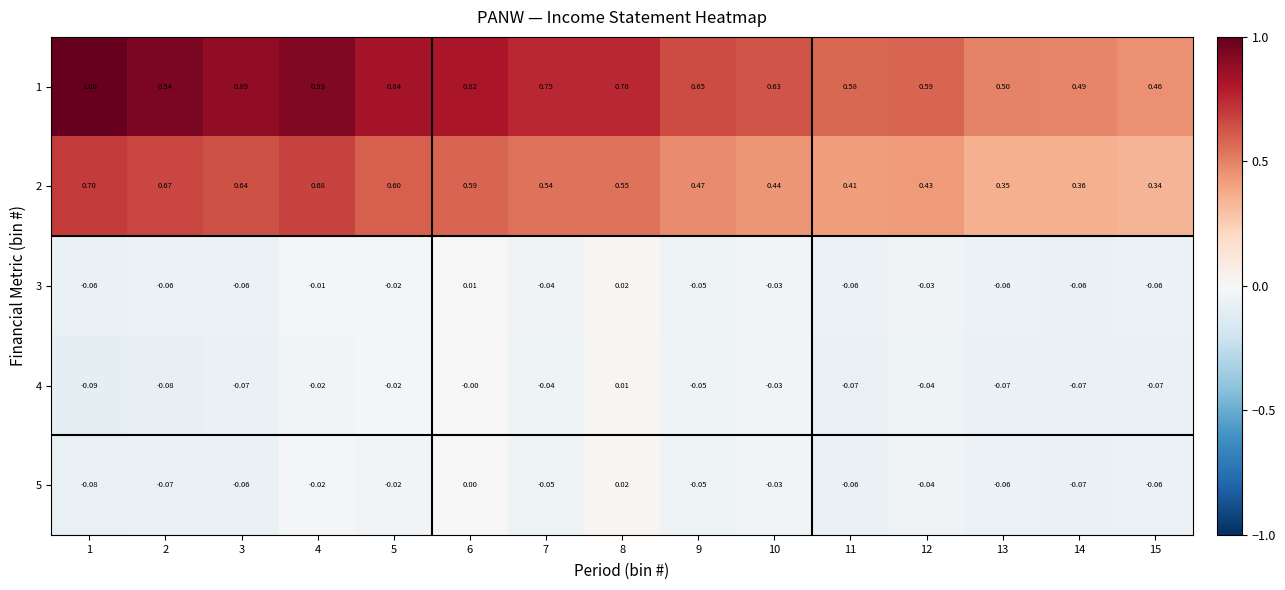

How many data points does each series have?

15